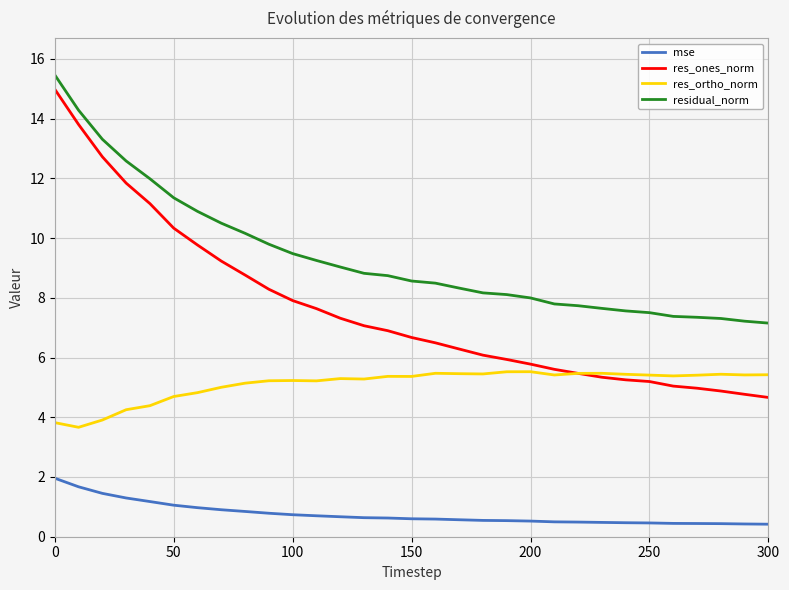

True or false: res_ortho_norm and residual_norm intersect in this chart.

False